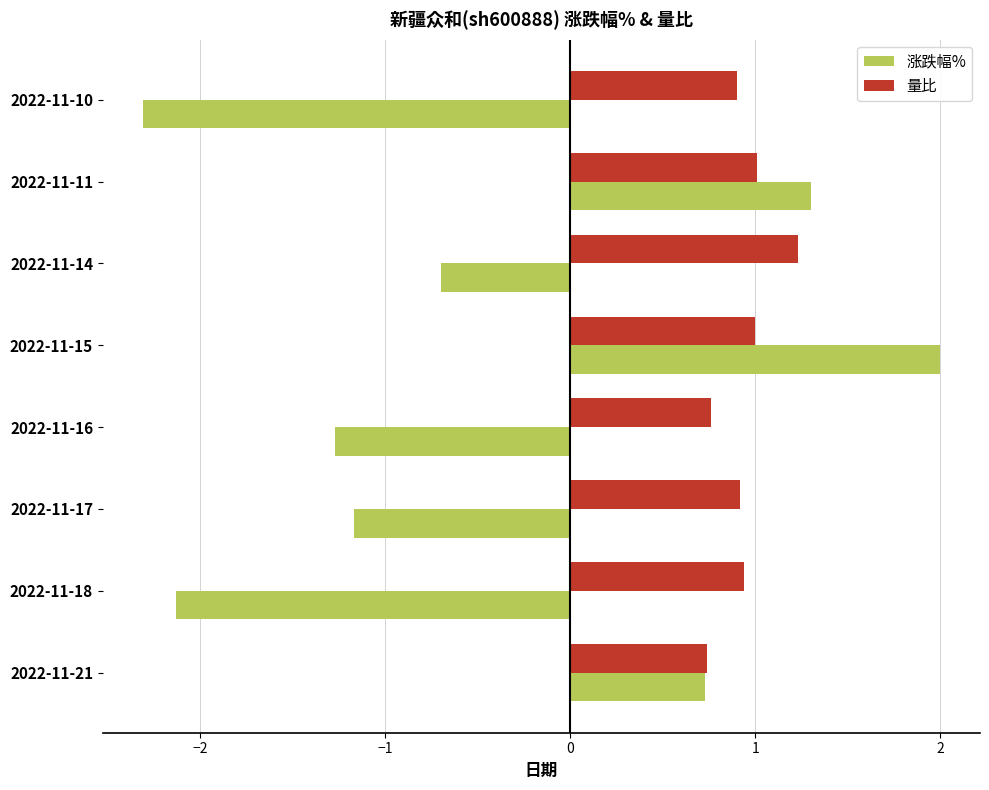

How many negative values does the 涨跌幅% series have?

5